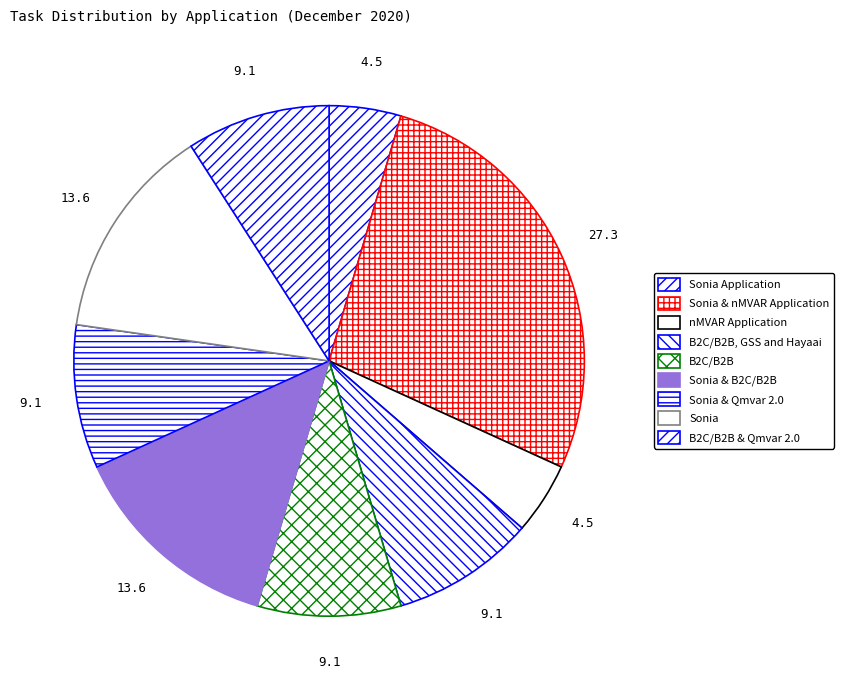

What percentage is the Sonia slice, to the nearest percent?

14%